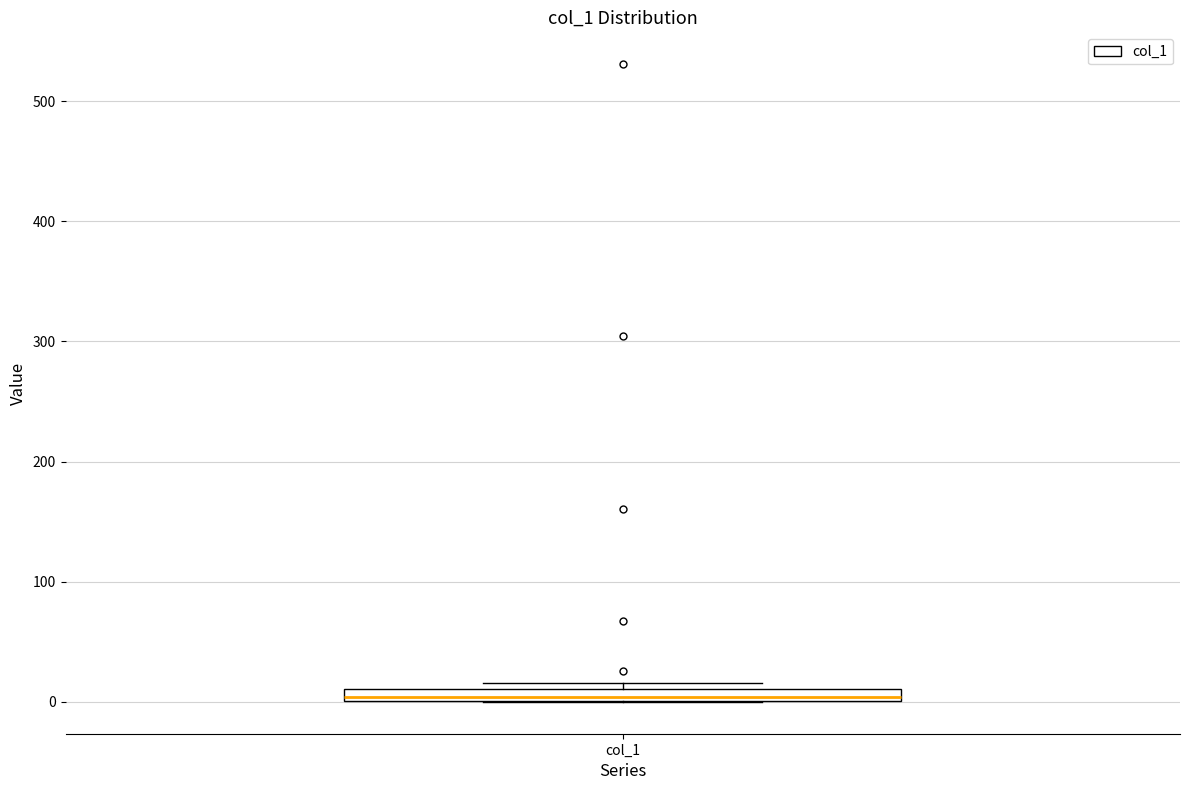

Where is the upper edge of the box for col_1 on the y-axis? The values are not printed on the chart, so give them approximately, as read against the axis.

10